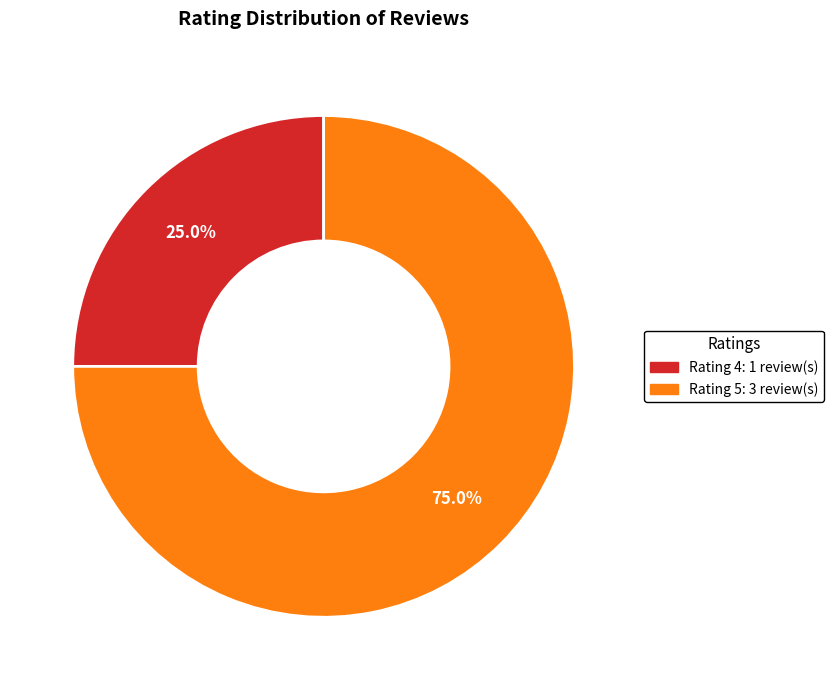

Does any single category account for the majority?

Yes